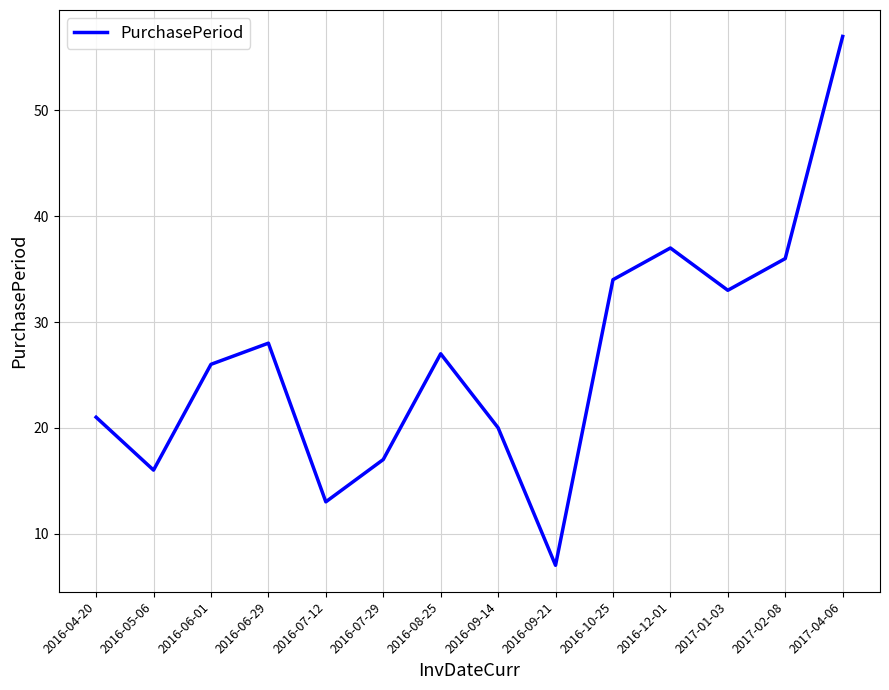

What position from the left is 2016-09-14?

8